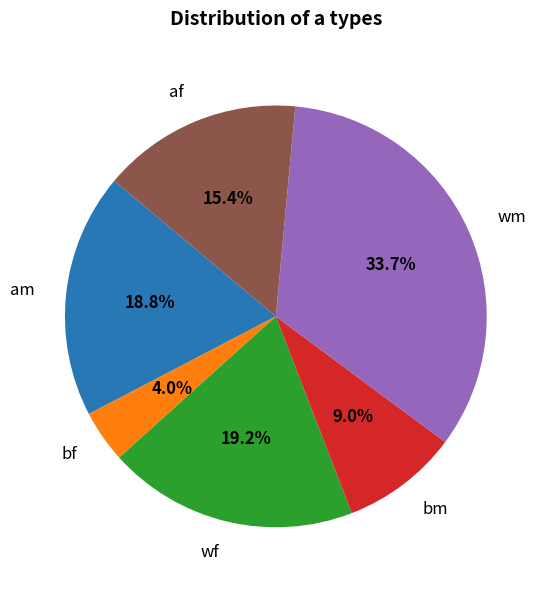

To the nearest percent, what percentage of the pie is am?

19%